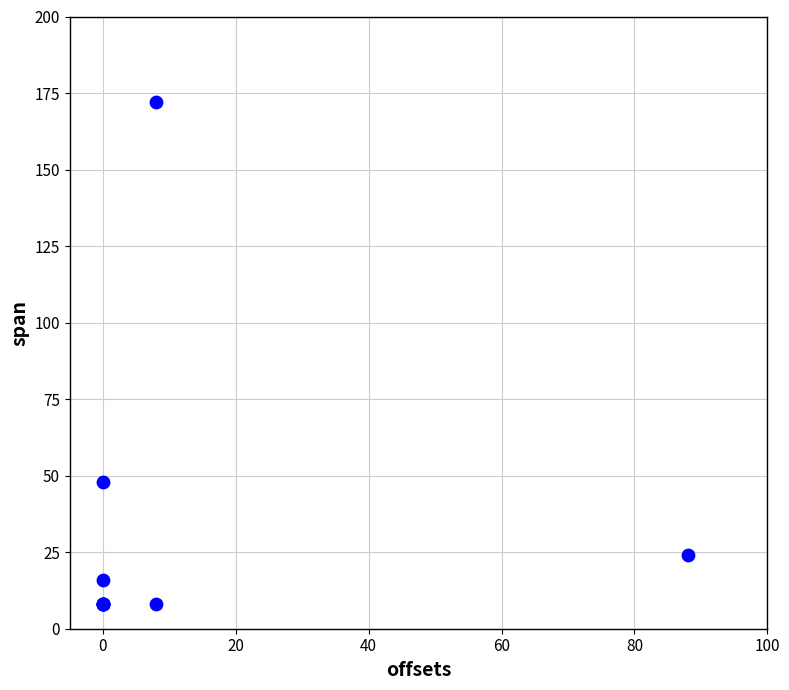

What Y value in the scatter plot is closest to 90?

48